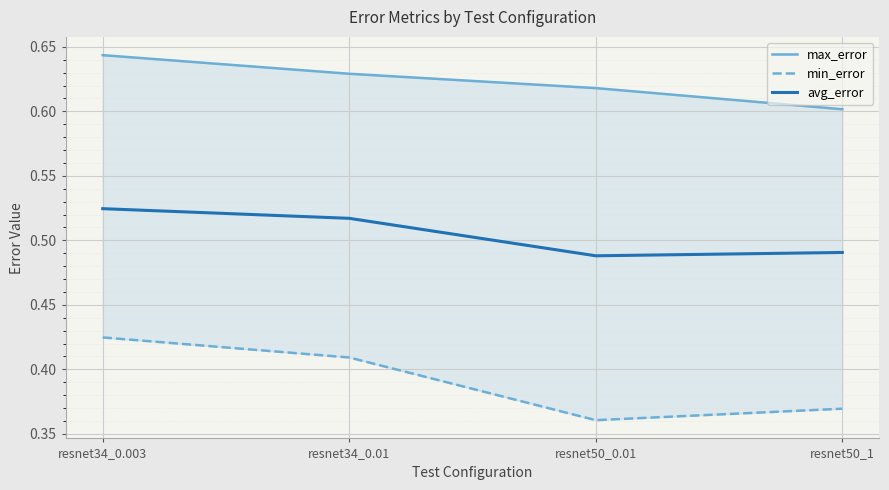

True or false: max_error has a value of 0.6 at resnet50_0.01.

True